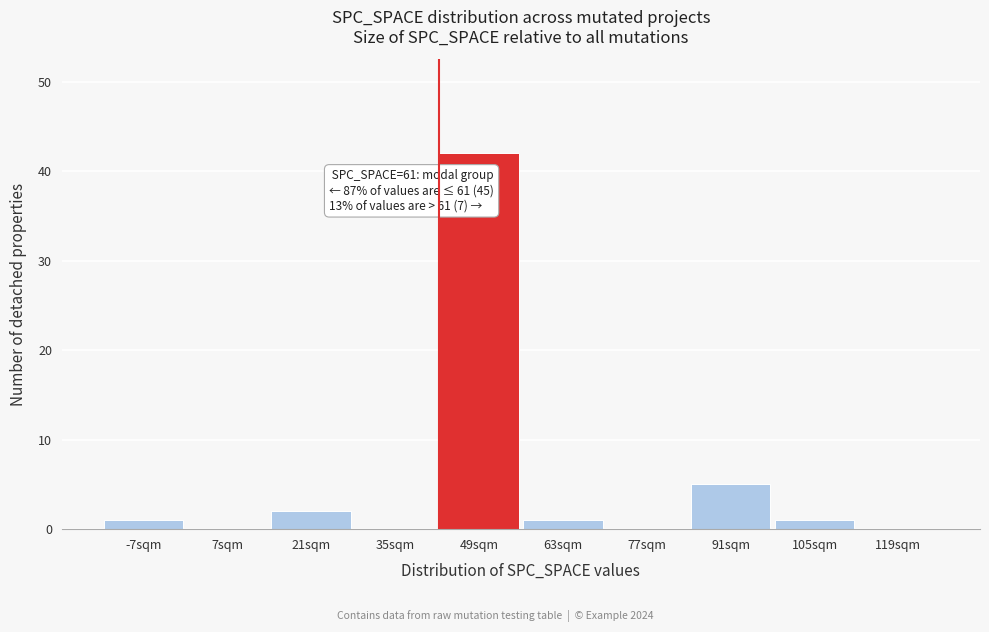

Reading left to right, transcribe all the data shown in this chart.

-7sqm=1	7sqm=0	21sqm=2	35sqm=0	49sqm=42	63sqm=1	77sqm=0	91sqm=5	105sqm=1	119sqm=0